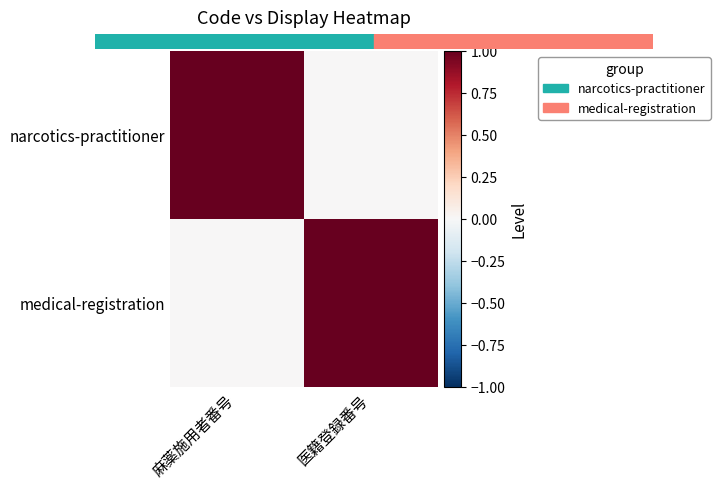

List the series in order of their peak value, lowest first.

narcotics-practitioner, medical-registration